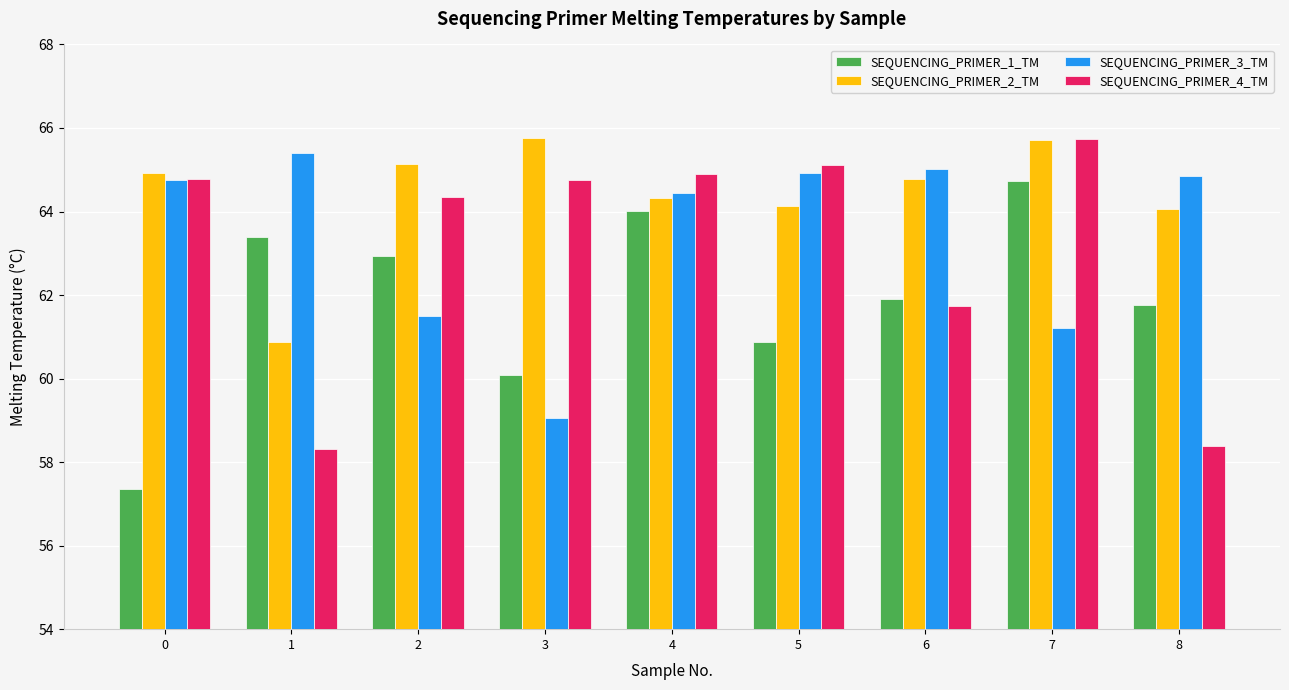

Count the number of data series in this chart.

4